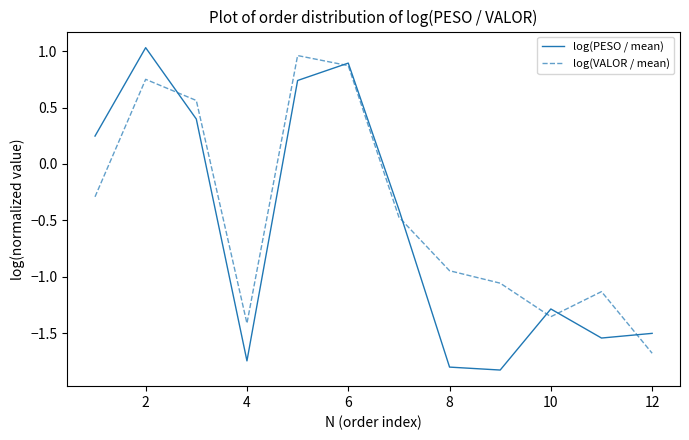

Rank the series by their average value, from lowest to highest.

log(PESO / mean), log(VALOR / mean)